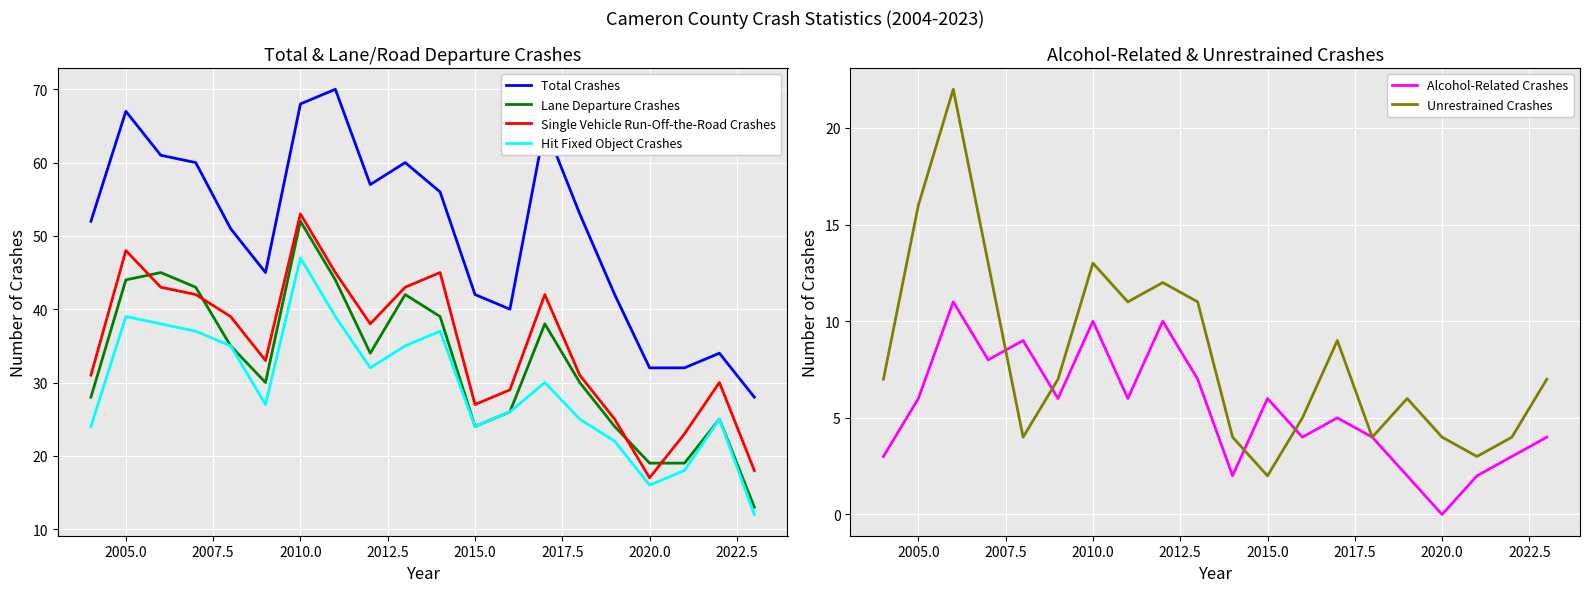

The Total Crashes series shows 32 at 2020.0. True or false?

True